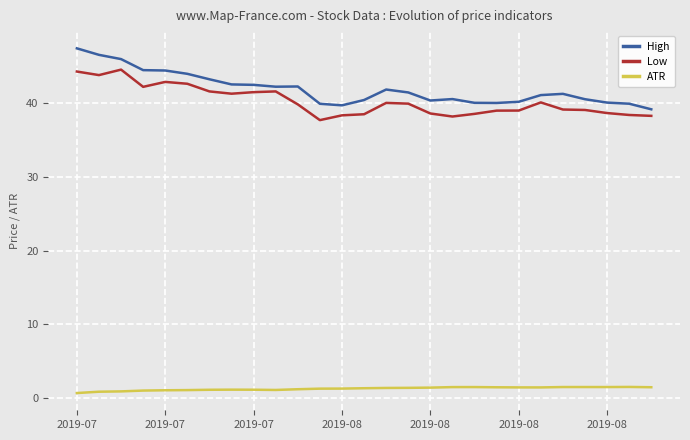

Rank the series by their maximum value, from highest to lowest.

High, Low, ATR